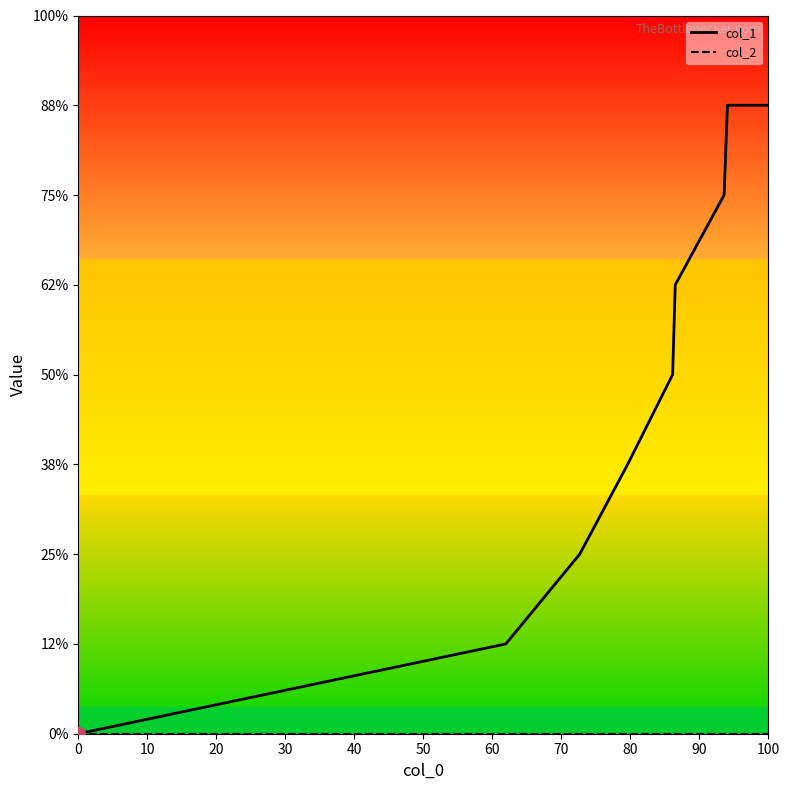

The col_1 series shows 1 at 10. True or false?

True